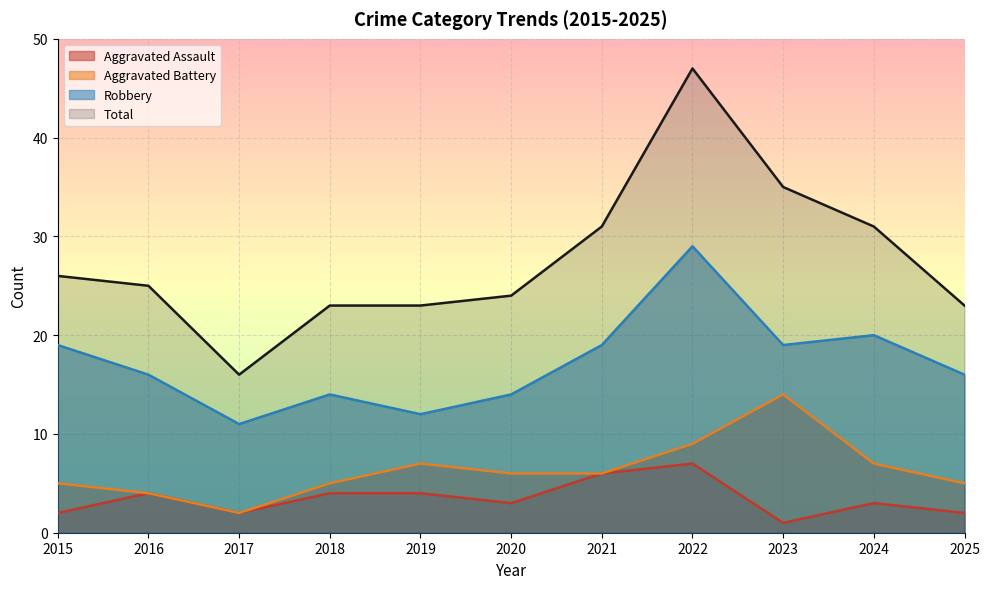

Which category has the highest value in the Robbery series?

2022